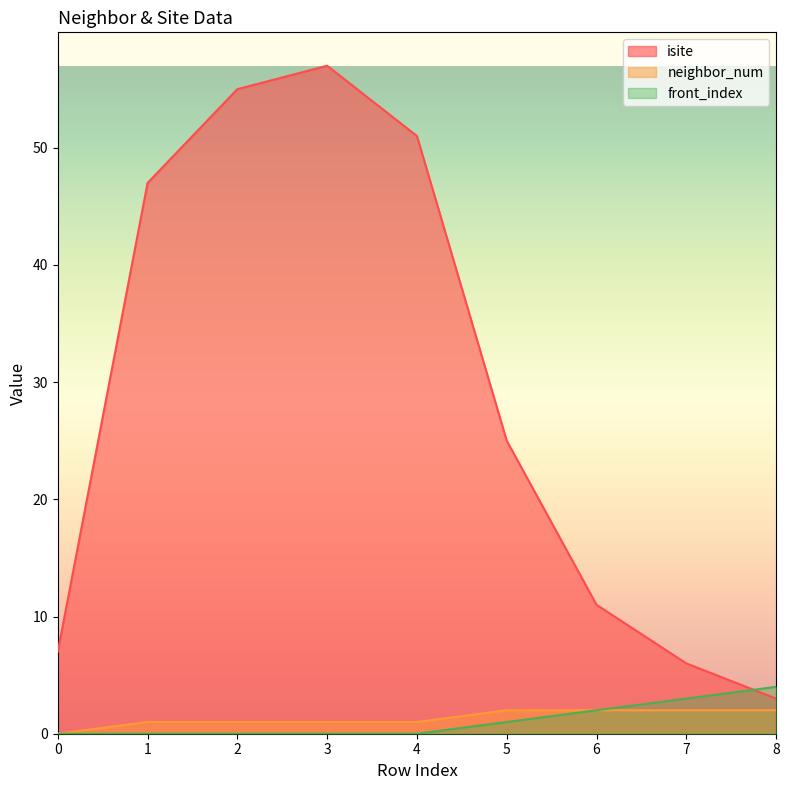

Which series changed the most between 4 and 7?

isite